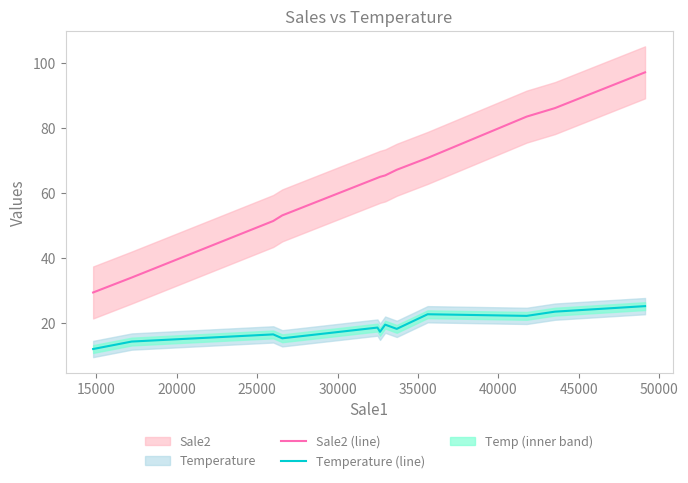

What is the sum of all Sale2 (line) values?

766.5